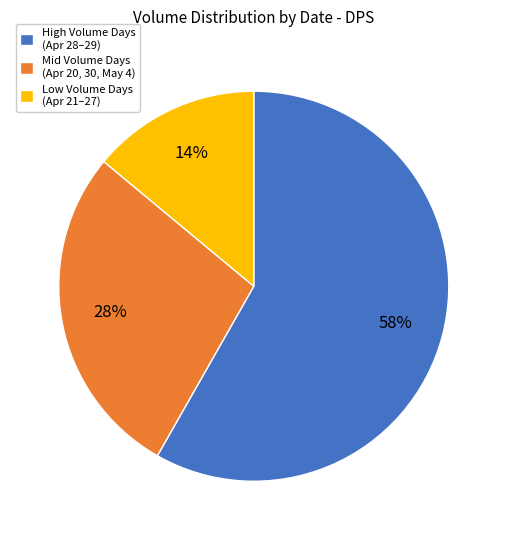

Is it true that High Volume Days (Apr 28–29) is 58% of the pie?

True